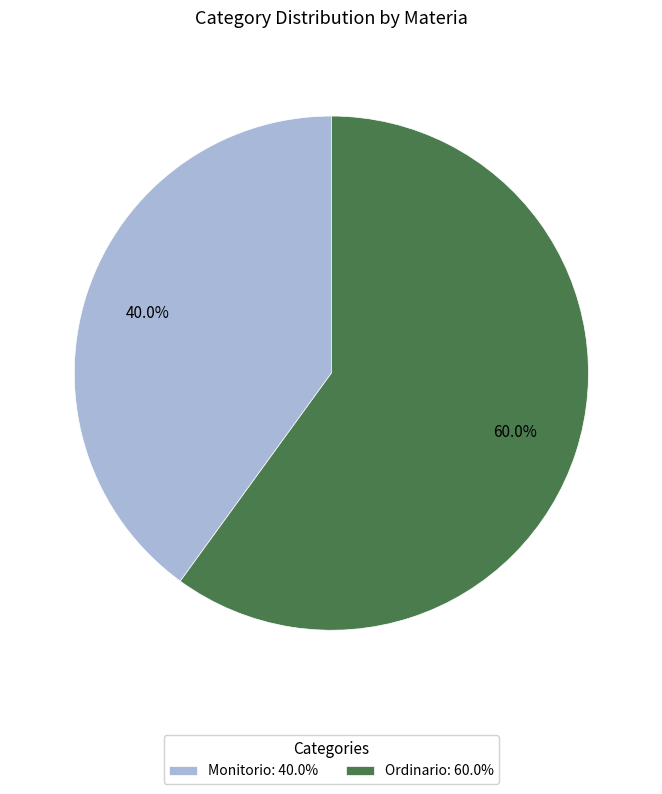

To the nearest percent, what is the difference between the Monitorio and Ordinario slice percentages?

20%